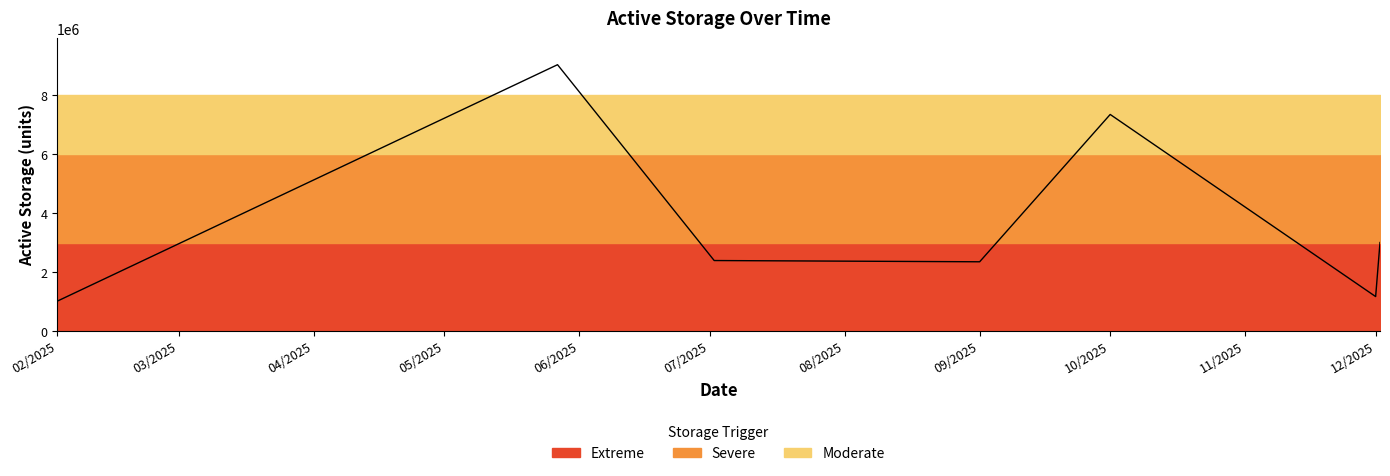

How many lines are shown in the chart?

1